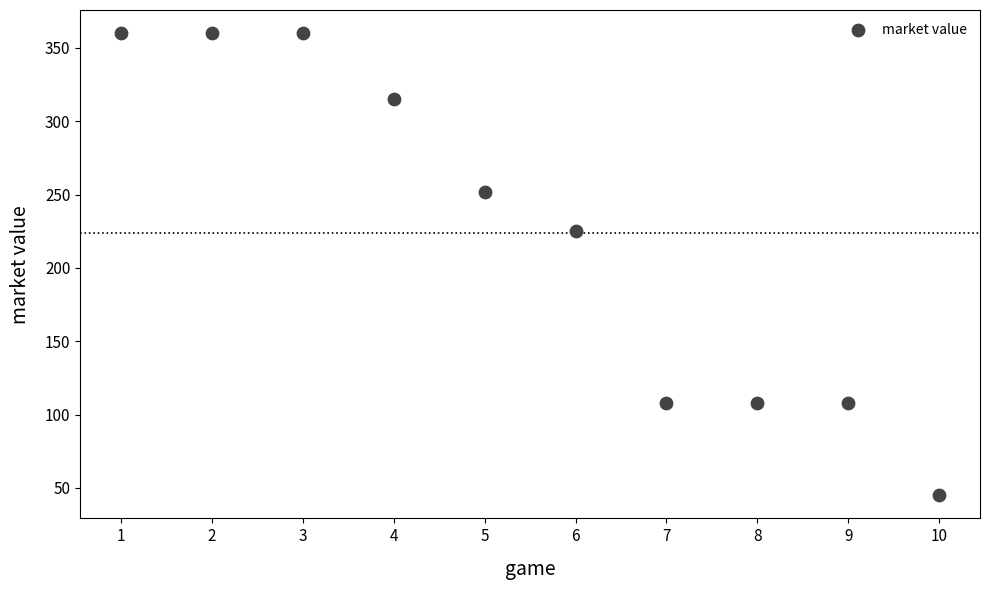

What Y value in the scatter plot is closest to 202?

225